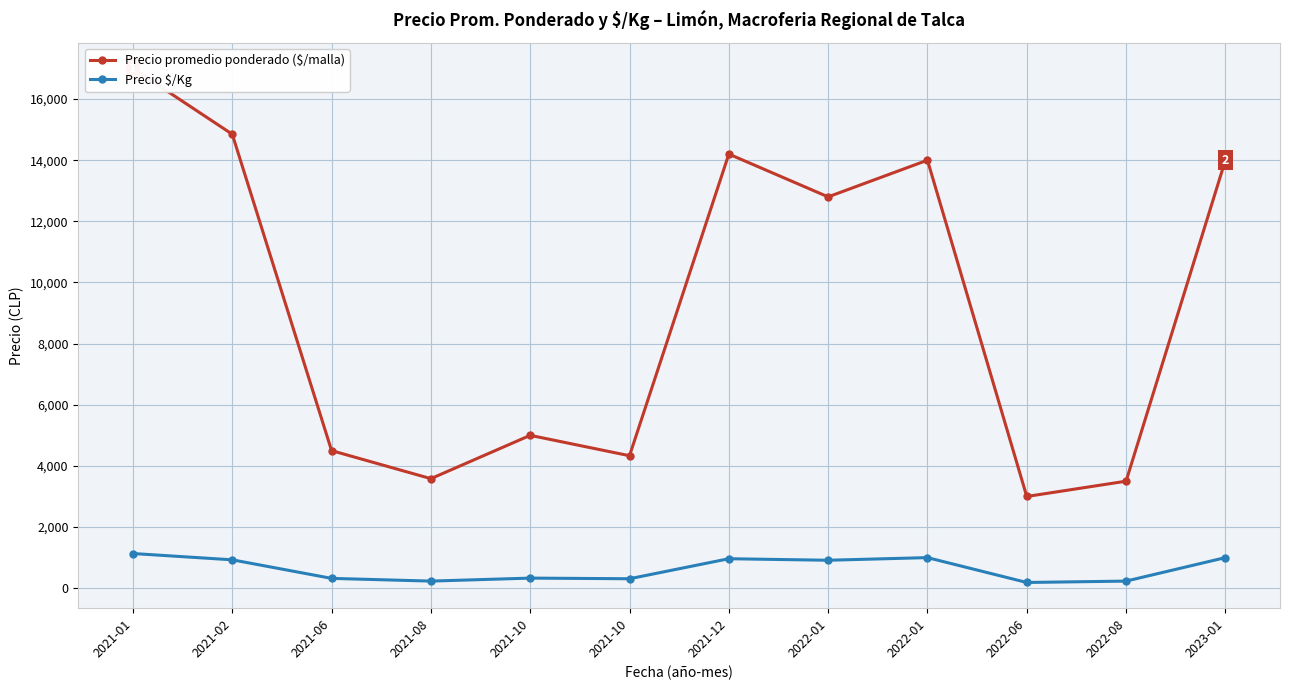

What is the greatest value displayed?

17000